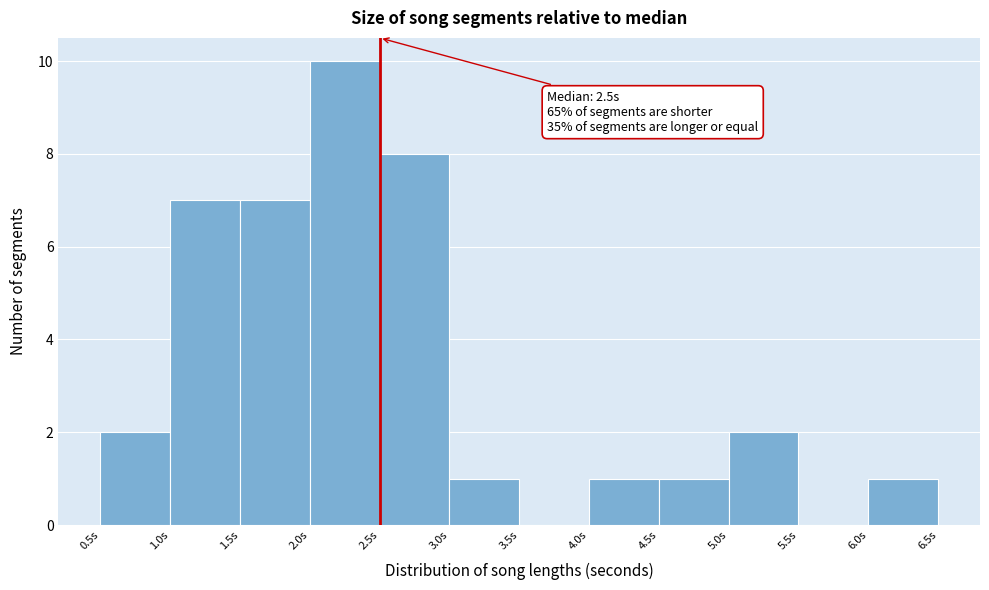

Over which range of the x-axis is the bar tallest?

2.0 to 2.5